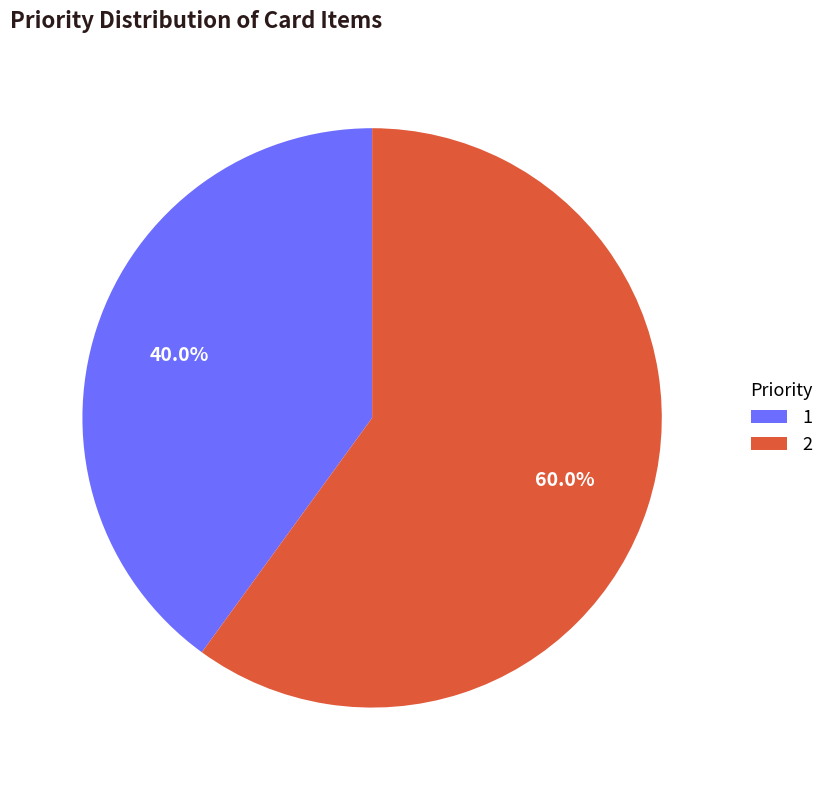

What percentage is NOT represented by 1?

60.0%